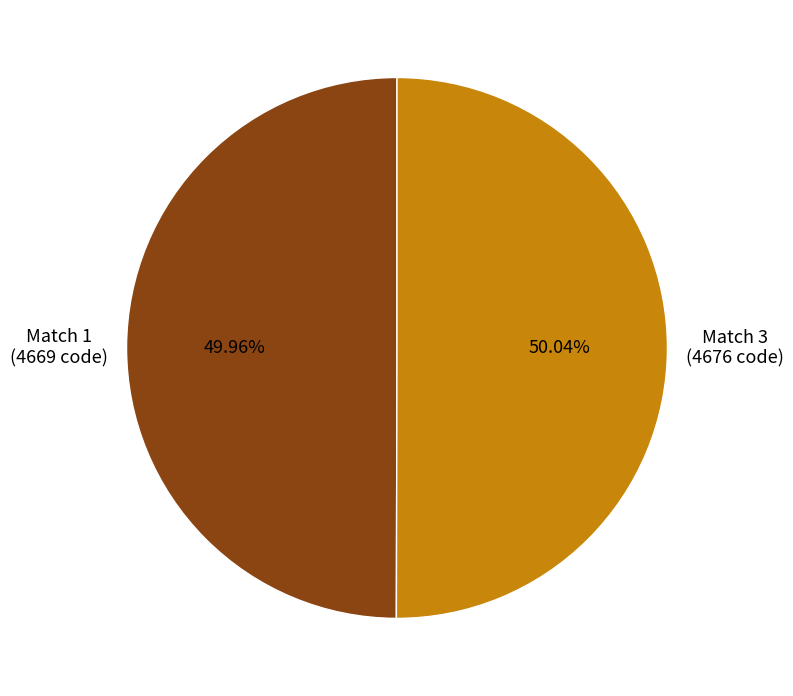

Does any single category account for the majority?

Yes